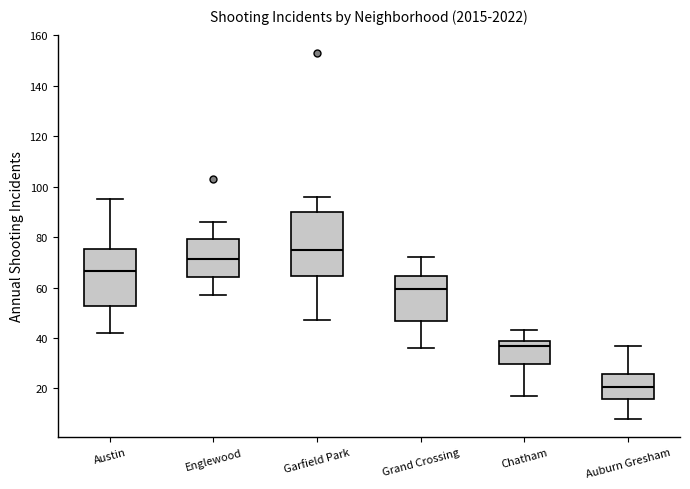

Reading left to right, transcribe this box plot: for each box, give where its median line is, the range the box spans, and where its two whiskers end, as read against the y-axis. The values are not printed on the chart, so give them approximately, as read against the axis.

Austin: median 66, box 52 to 76, whiskers 42 to 96
Englewood: median 72, box 64 to 80, whiskers 58 to 86
Garfield Park: median 76, box 64 to 90, whiskers 48 to 96
Grand Crossing: median 60, box 46 to 64, whiskers 36 to 72
Chatham: median 38, box 30 to 40, whiskers 18 to 44
Auburn Gresham: median 20, box 16 to 26, whiskers 8 to 38